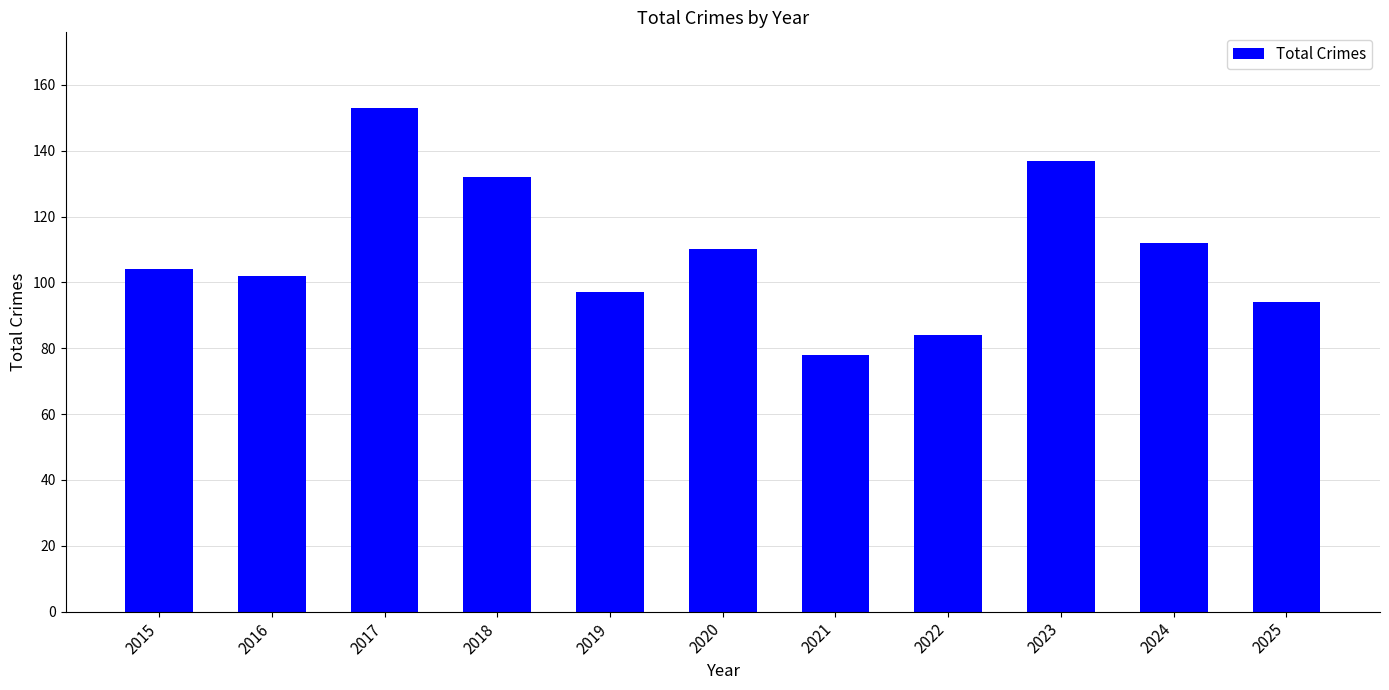

The value at 2020 is 110. True or false?

True